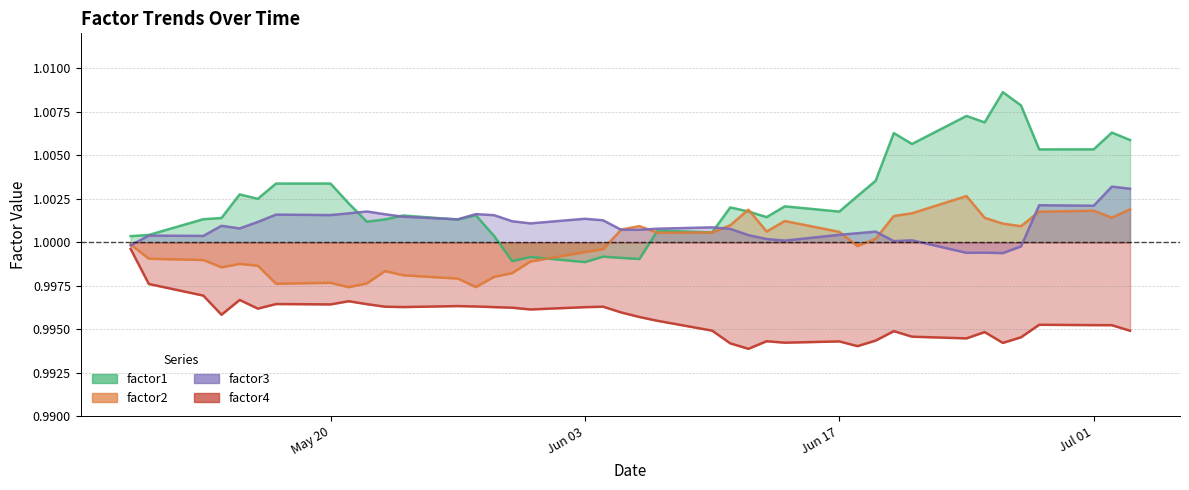

Does the chart have visible grid lines?

Yes